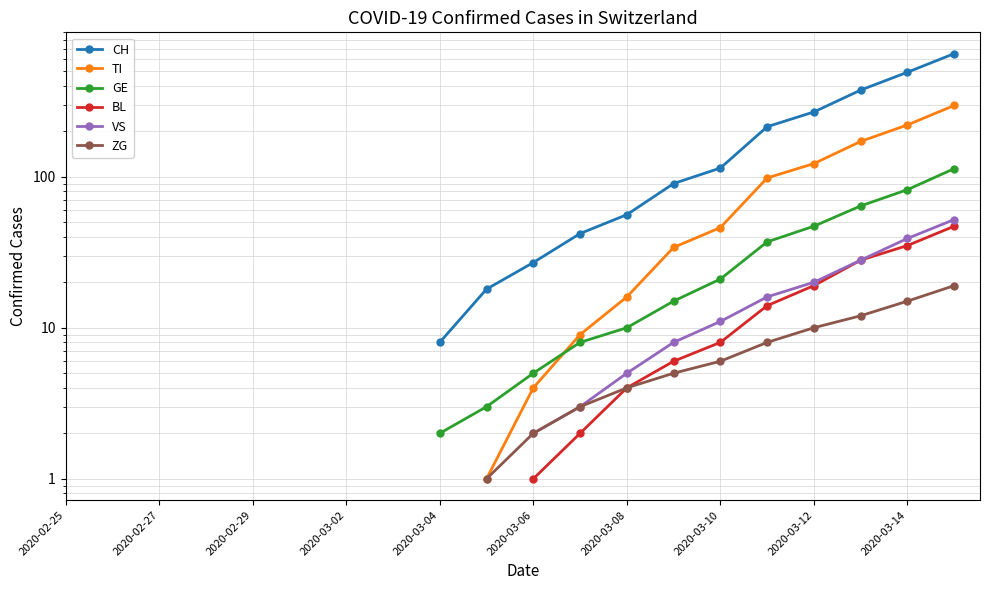

True or false: ZG and TI cross at least once.

False